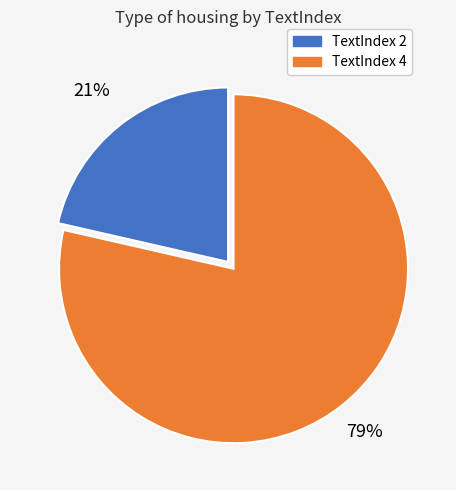

The TextIndex 2 slice represents 26% of the pie. True or false?

False